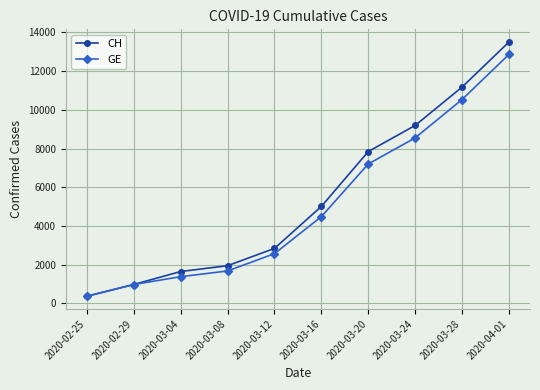

Which series has the largest total across all categories?

CH